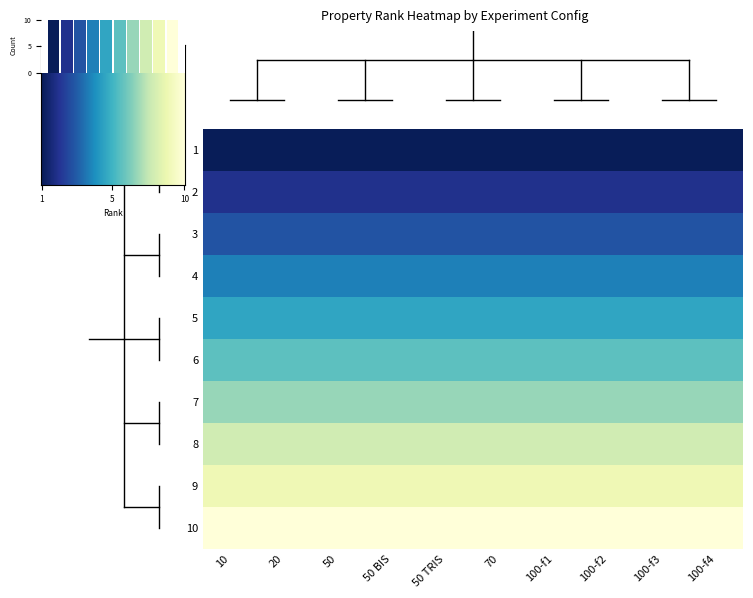

Is it true that 50_TRIS equals 3 at 3?

True